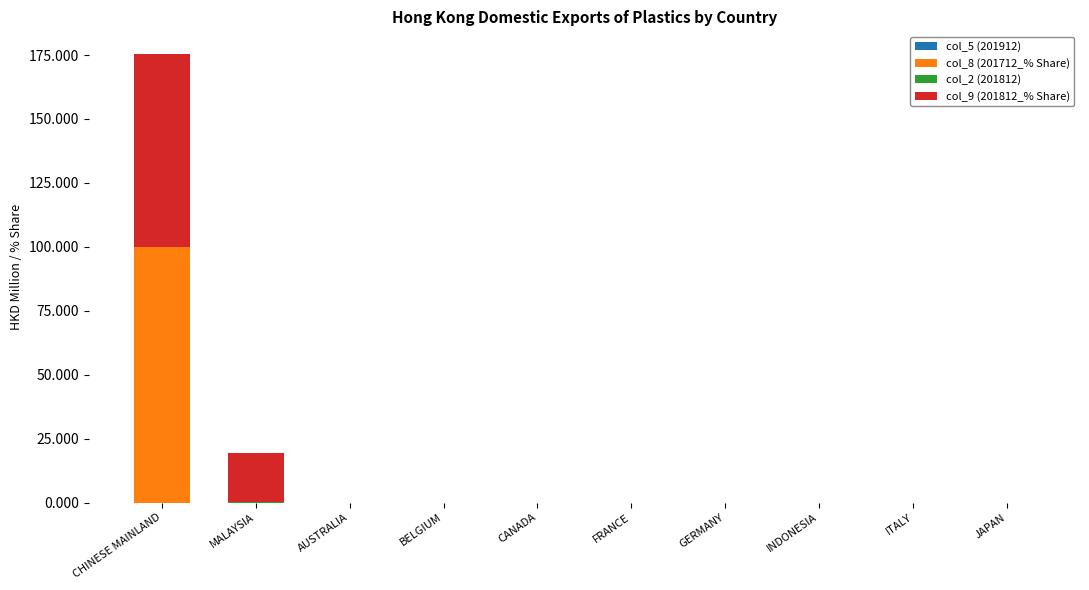

At which category is the sum across all series the highest?

CHINESE MAINLAND